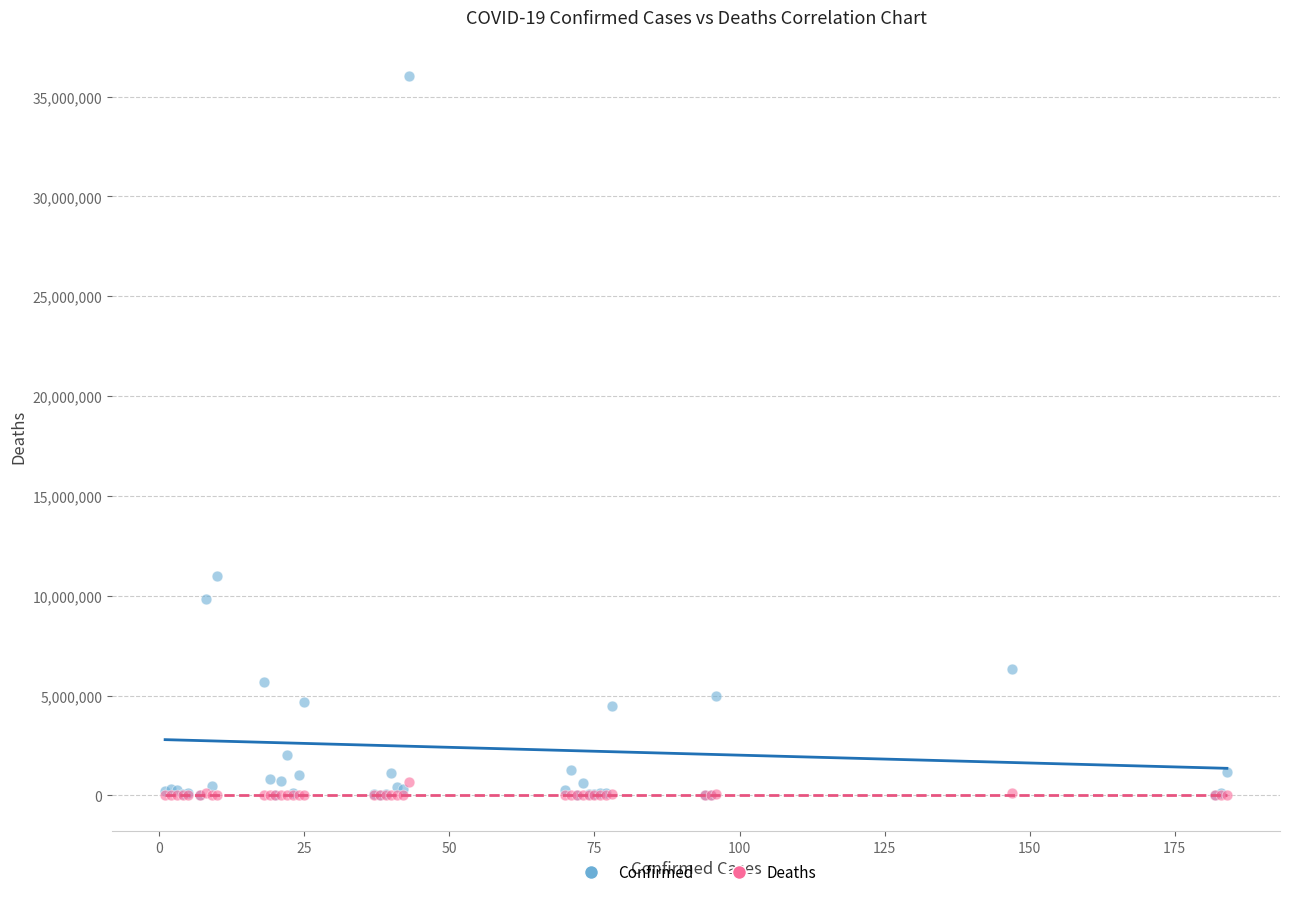

Which series contains the highest Y value?

Confirmed